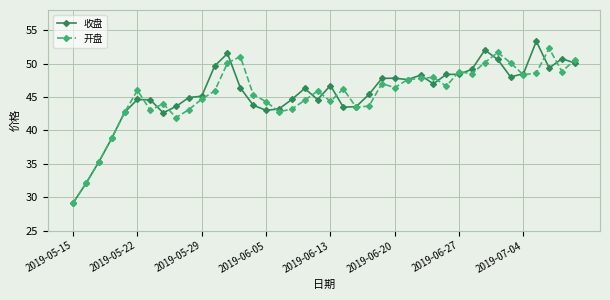

What is the highest value of the 收盘 series?

53.3